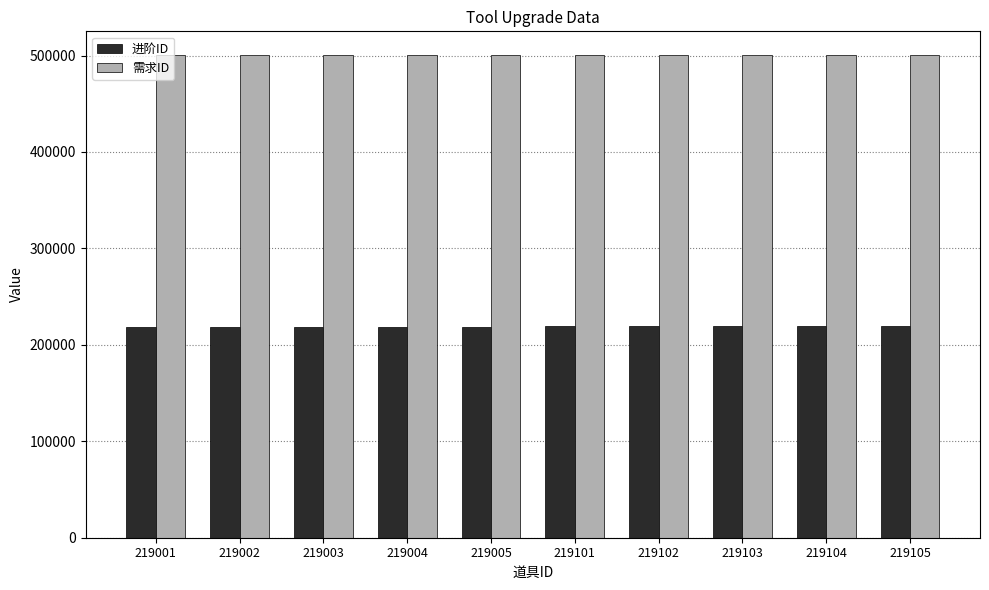

What is the difference between the maximum and minimum values in the 进阶ID series?

104